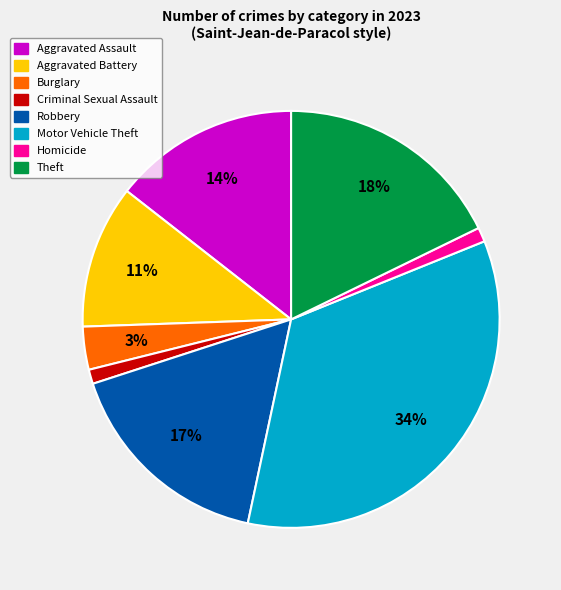

What is the largest slice in the pie chart?

Motor Vehicle Theft